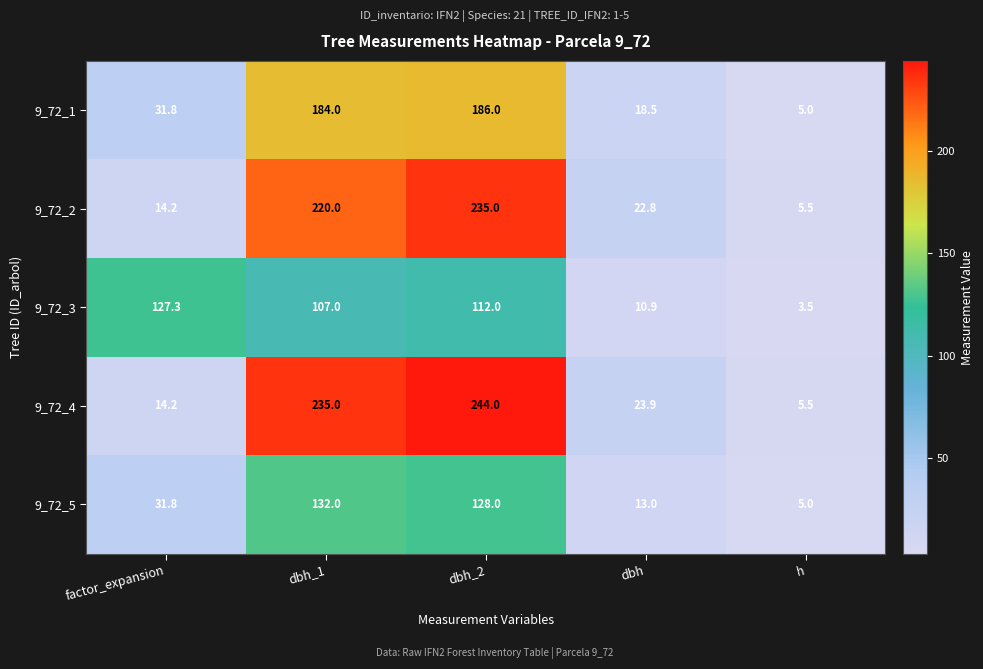

What is the average value of the 9_72_5 series?

62.0